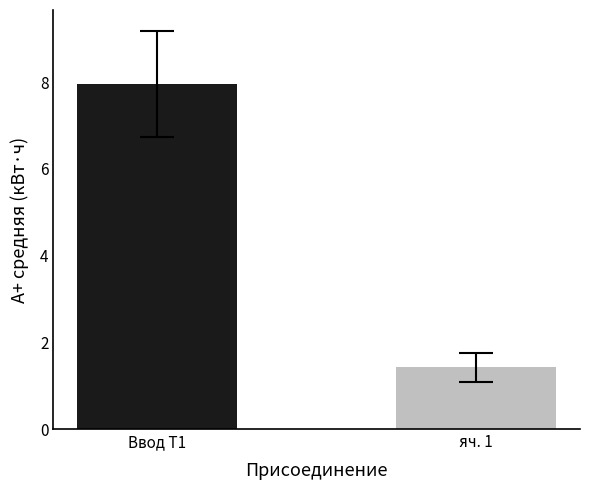

How many bars are there in each group?

2